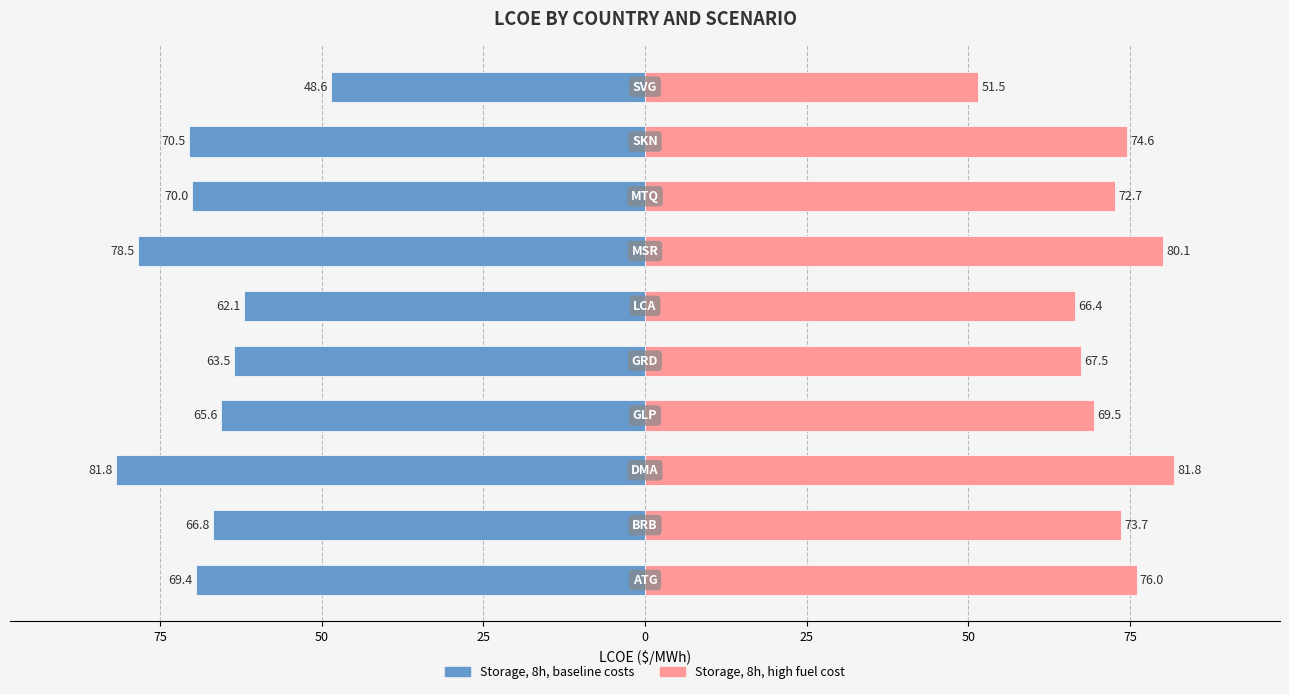

What are all the series names shown in the legend?

Storage, 8h, baseline costs, Storage, 8h, high fuel cost